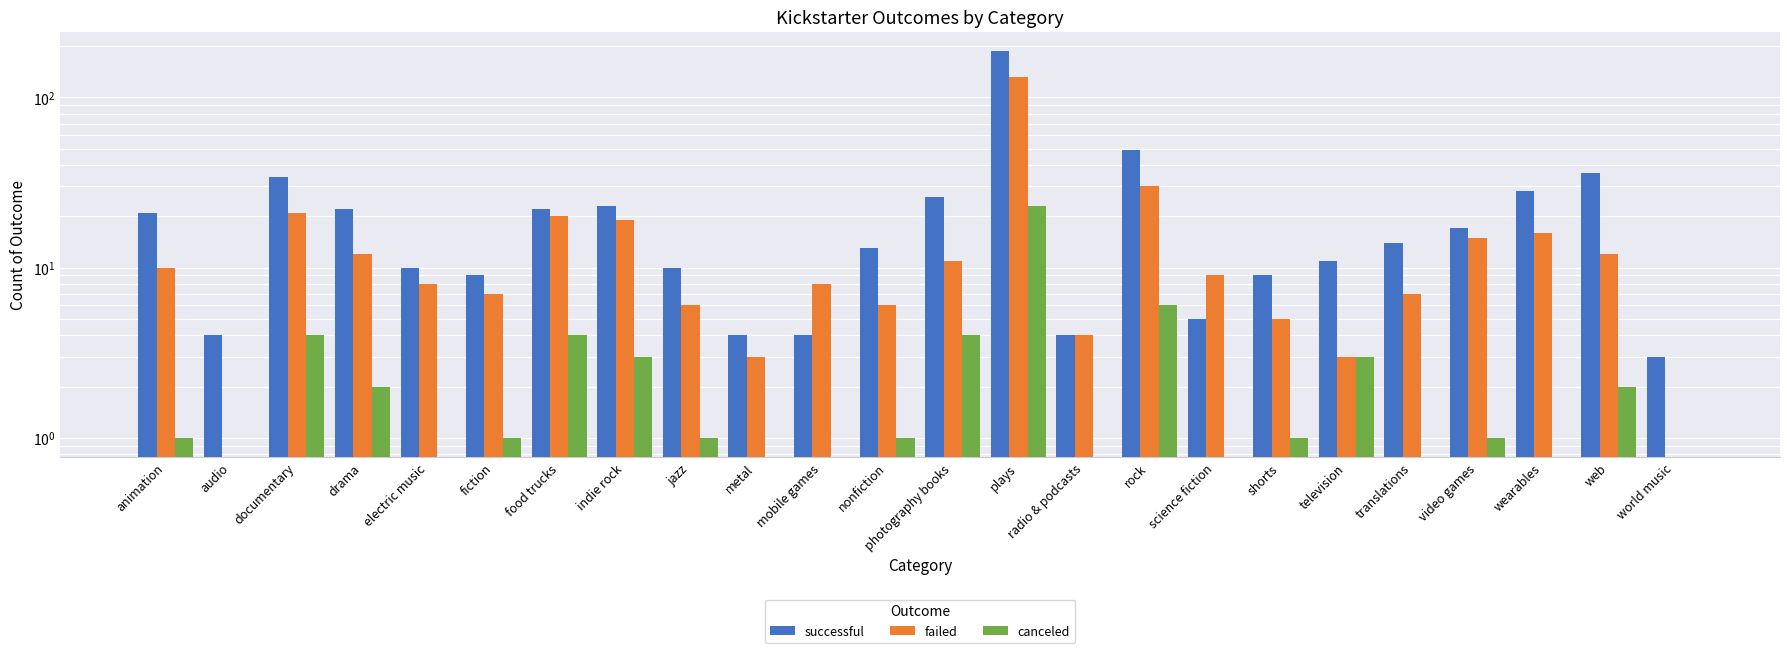

What position from the right is food trucks?

18